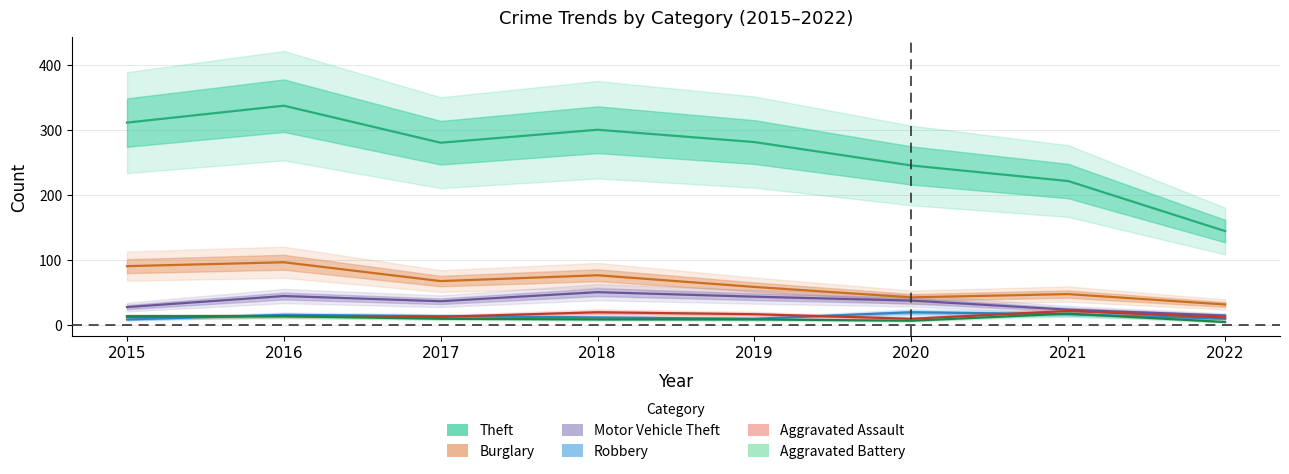

Where is Burglary nearest to the value 63?

2017